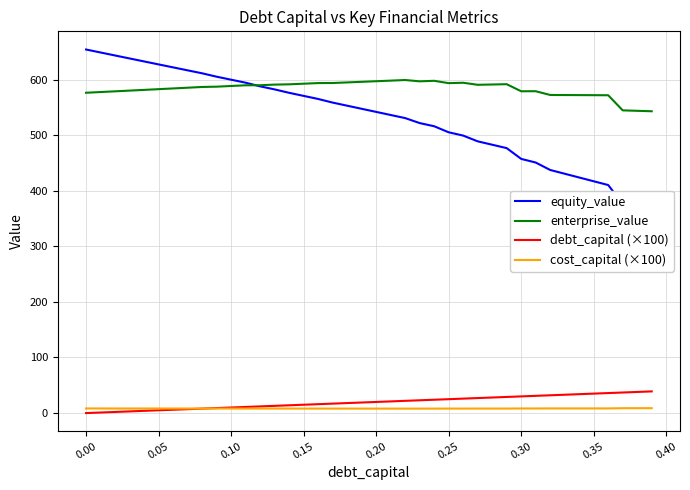

True or false: debt_capital (×100) and enterprise_value intersect in this chart.

False